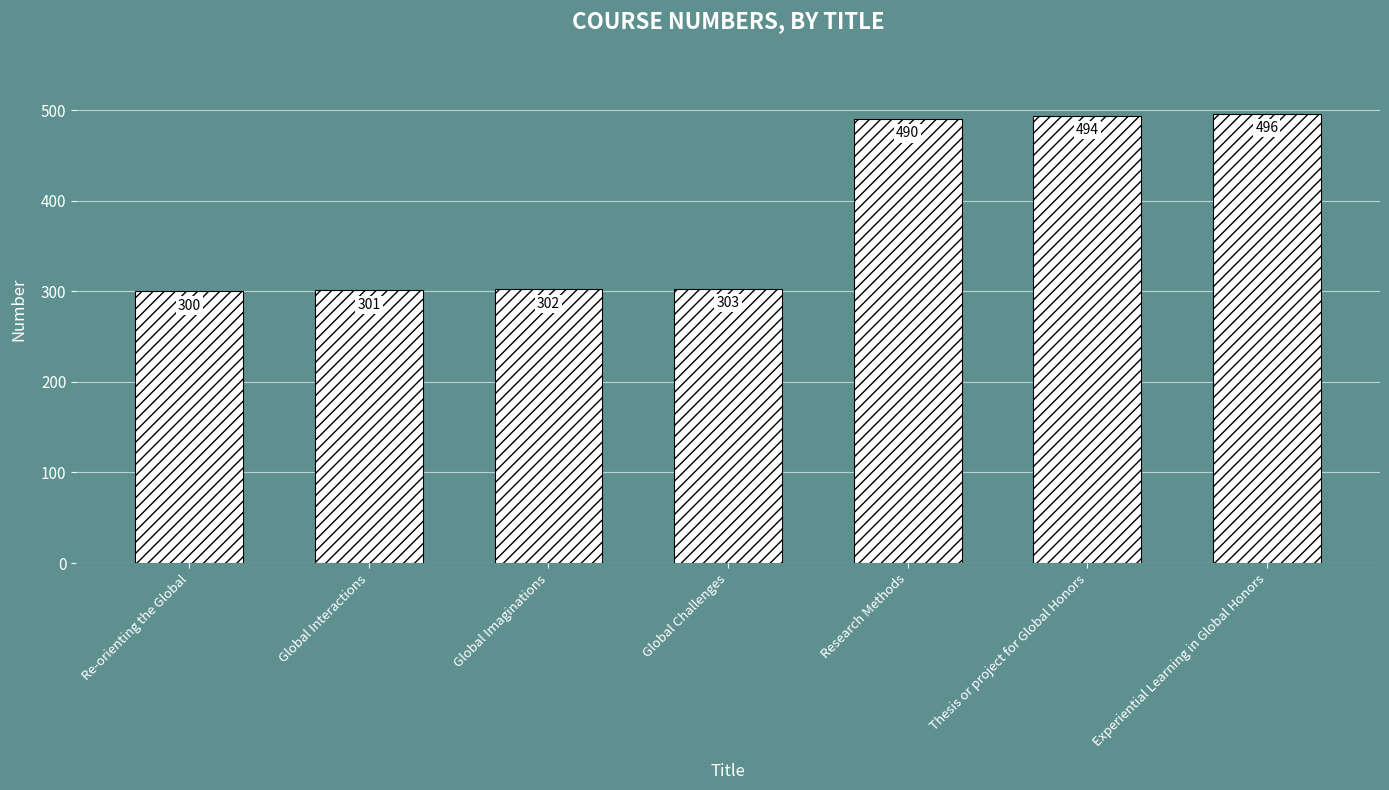

Does the chart contain stacked bars?

No